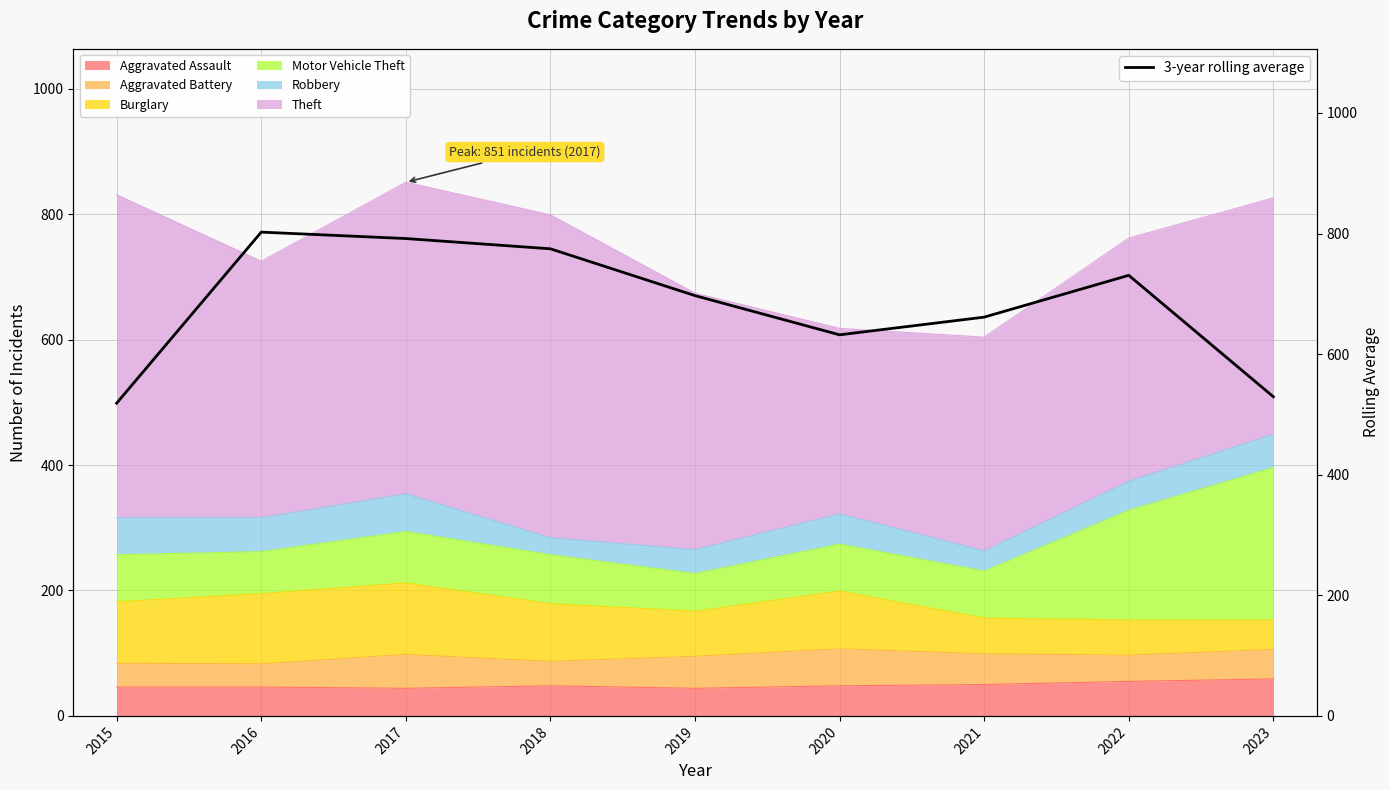

Which has a higher value, 2023 or 2018?

2018